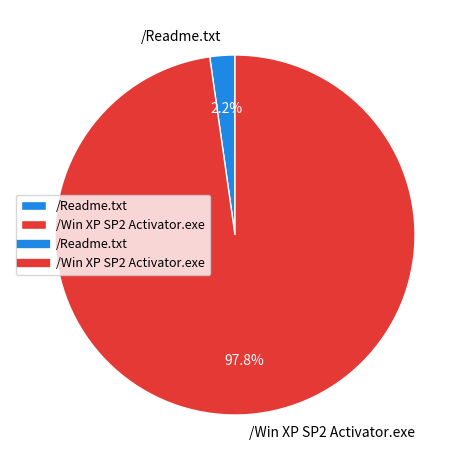

Which slice is the smallest?

/Readme.txt